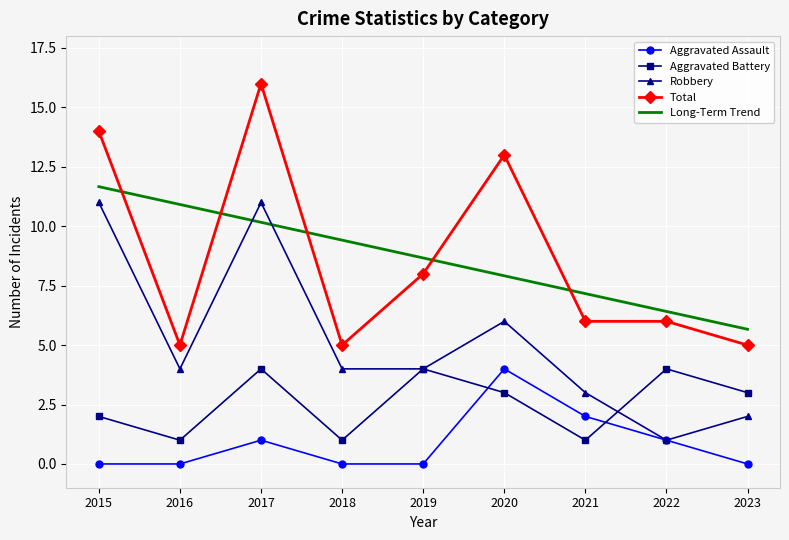

What is the difference between the Aggravated Assault values at 2016 and 2020?

4.0